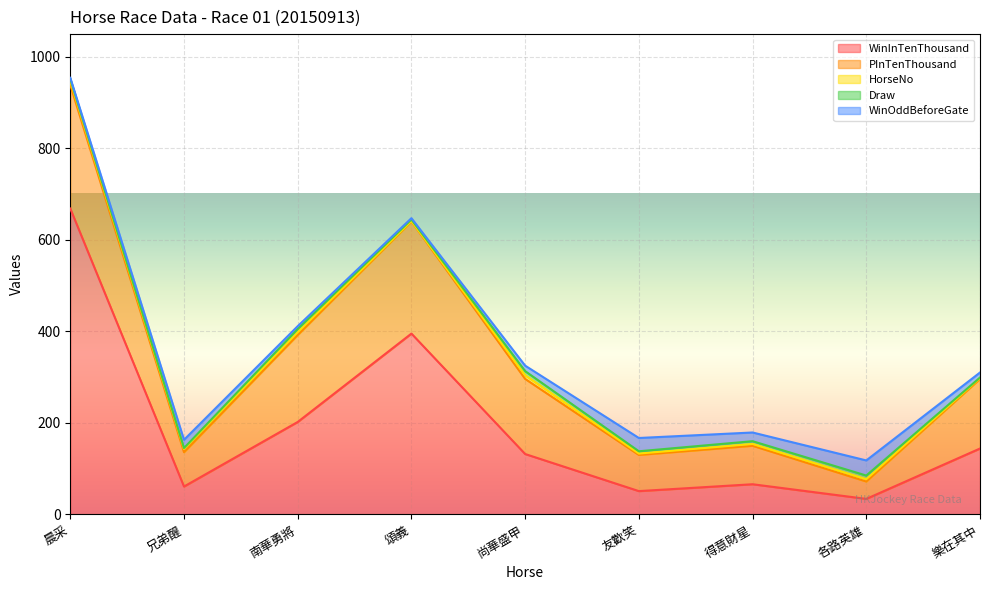

What is the difference between the second highest and second lowest values in the WinOddBeforeGate series?

26.0